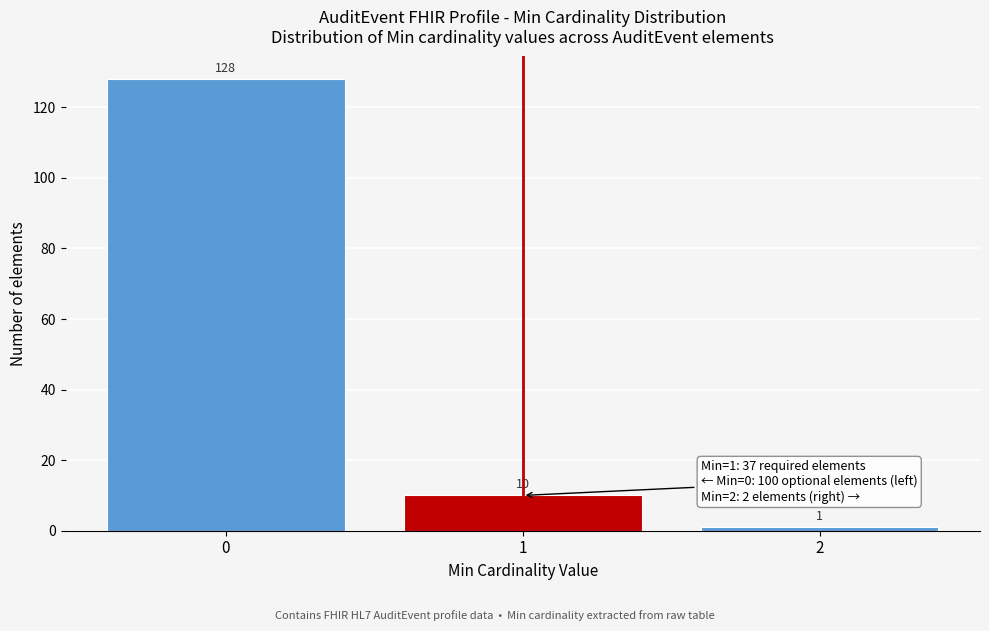

Reading left to right, extract all data points from this chart.

128	10	1